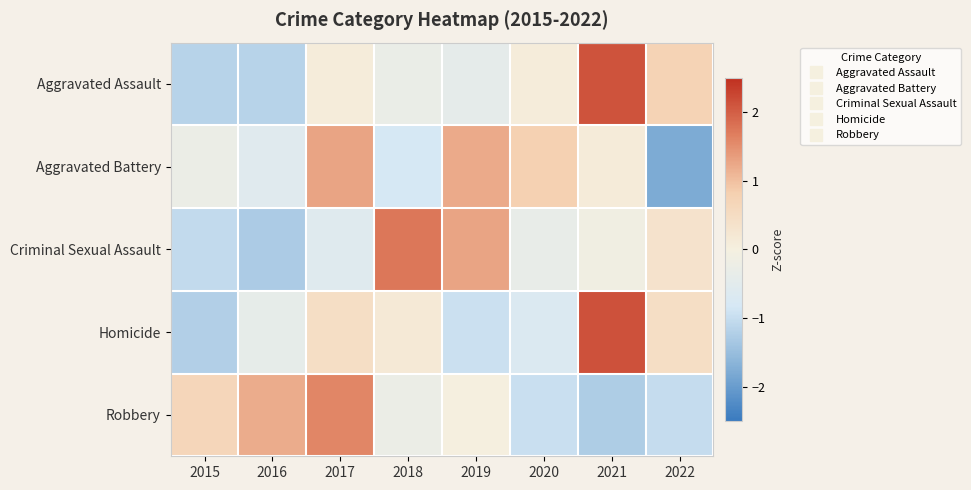

Reading left to right, extract all data points from this chart.

Aggravated Assault: 2015=-1.2	2016=-1.2	2017=0.1	2018=-0.3	2019=-0.4	2020=0.1	2021=2.1	2022=0.7
Aggravated Battery: 2015=-0.3	2016=-0.6	2017=1.3	2018=-0.8	2019=1.2	2020=0.8	2021=0.1	2022=-1.8
Criminal Sexual Assault: 2015=-1.0	2016=-1.3	2017=-0.6	2018=1.7	2019=1.3	2020=-0.3	2021=-0.1	2022=0.3
Homicide: 2015=-1.2	2016=-0.4	2017=0.5	2018=0.2	2019=-0.9	2020=-0.7	2021=2.1	2022=0.5
Robbery: 2015=0.7	2016=1.2	2017=1.6	2018=-0.3	2019=0.0	2020=-1.0	2021=-1.3	2022=-1.0